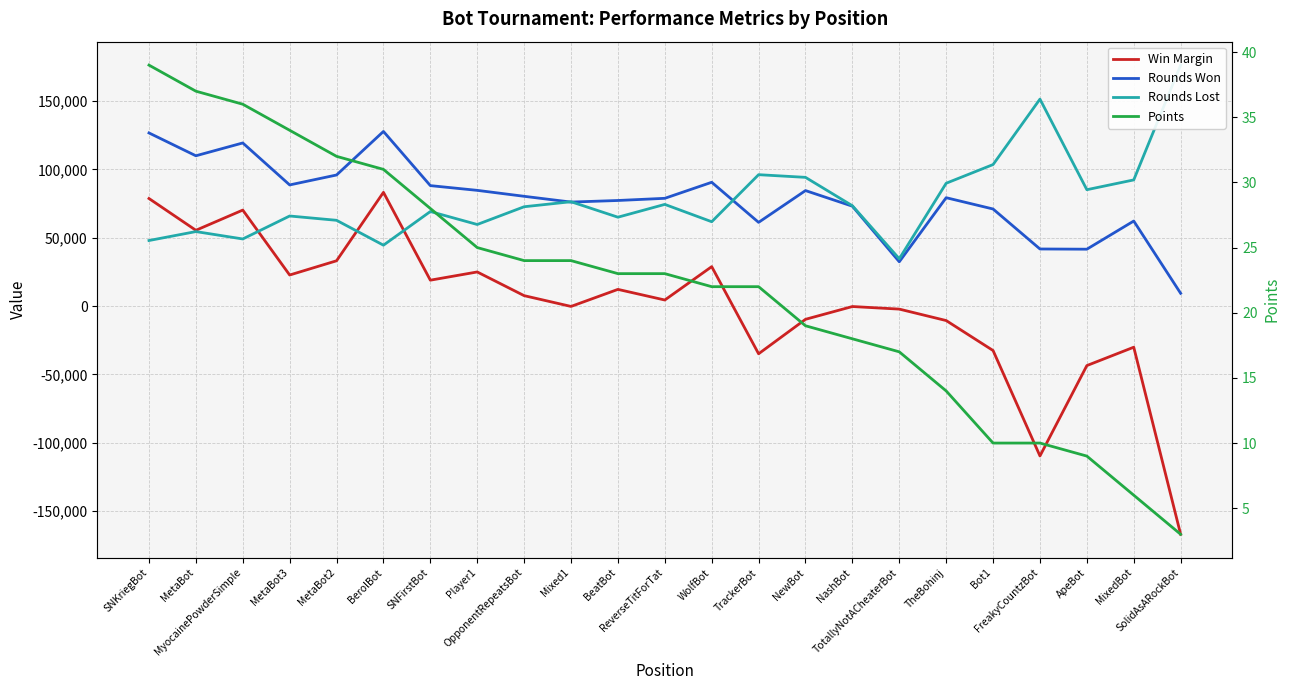

Reading right to left, what are all the values shown in this chart?

Win Margin: SolidAsARockBot=-167029	MixedBot=-30096	ApeBot=-43545	FreakyCountzBot=-109697	Bot1=-32523	TheBohinj=-10583	TotallyNotACheaterBot=-2208	NashBot=-321	NewBot=-9681	TrackerBot=-34900	WolfBot=28875	ReverseTitForTat=4452	BeatBot=12230	Mixed1=-250	OpponentRepeatsBot=7643	Player1=24986	SNFirstBot=18964	BerolBot=83260	MetaBot2=33170	MetaBot3=22744	MyocainePowderSimple=70279	MetaBot=55486	SNKriegBot=78744
Rounds Won: SolidAsARockBot=9351	MixedBot=62263	ApeBot=41647	FreakyCountzBot=41802	Bot1=71066	TheBohinj=79337	TotallyNotACheaterBot=32432	NashBot=73122	NewBot=84550	TrackerBot=61286	WolfBot=90626	ReverseTitForTat=78890	BeatBot=77298	Mixed1=76140	OpponentRepeatsBot=80362	Player1=84716	SNFirstBot=88181	BerolBot=127839	MetaBot2=95963	MetaBot3=88689	MyocainePowderSimple=119411	MetaBot=110025	SNKriegBot=126741
Rounds Lost: SolidAsARockBot=176380	MixedBot=92359	ApeBot=85192	FreakyCountzBot=151499	Bot1=103589	TheBohinj=89920	TotallyNotACheaterBot=34640	NashBot=73443	NewBot=94231	TrackerBot=96186	WolfBot=61751	ReverseTitForTat=74438	BeatBot=65068	Mixed1=76390	OpponentRepeatsBot=72719	Player1=59730	SNFirstBot=69217	BerolBot=44579	MetaBot2=62793	MetaBot3=65945	MyocainePowderSimple=49132	MetaBot=54539	SNKriegBot=47997
Points: SolidAsARockBot=3	MixedBot=6	ApeBot=9	FreakyCountzBot=10	Bot1=10	TheBohinj=14	TotallyNotACheaterBot=17	NashBot=18	NewBot=19	TrackerBot=22	WolfBot=22	ReverseTitForTat=23	BeatBot=23	Mixed1=24	OpponentRepeatsBot=24	Player1=25	SNFirstBot=28	BerolBot=31	MetaBot2=32	MetaBot3=34	MyocainePowderSimple=36	MetaBot=37	SNKriegBot=39